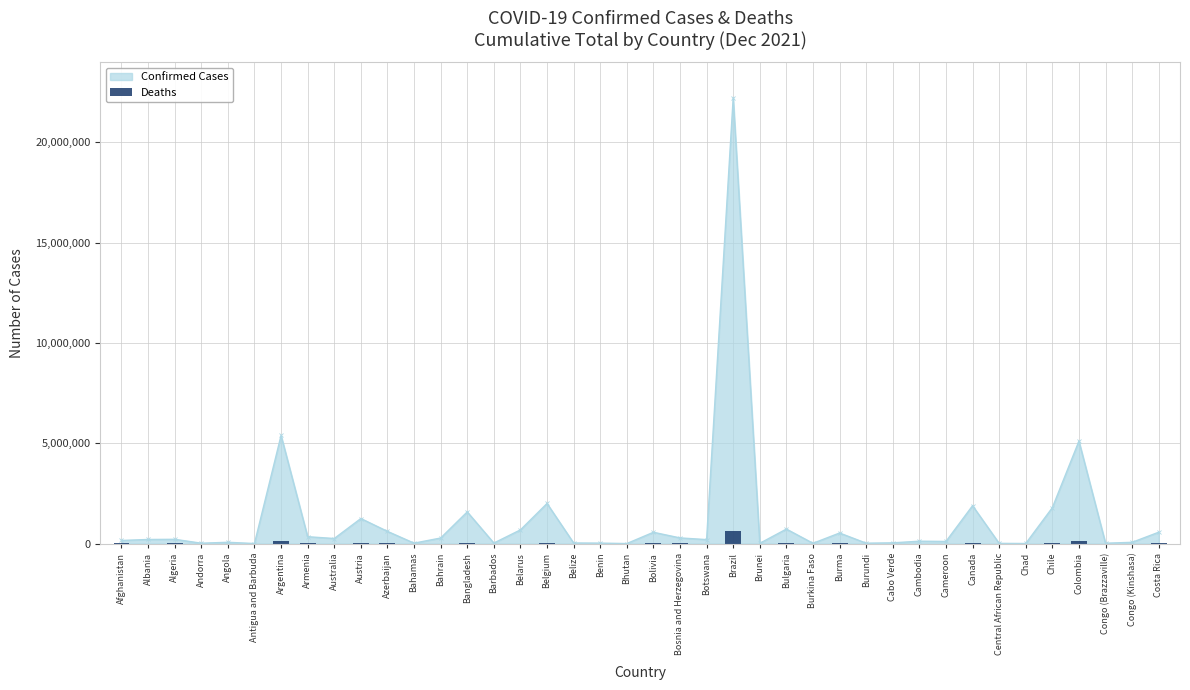

True or false: the data shows 7340 at Costa Rica.

True